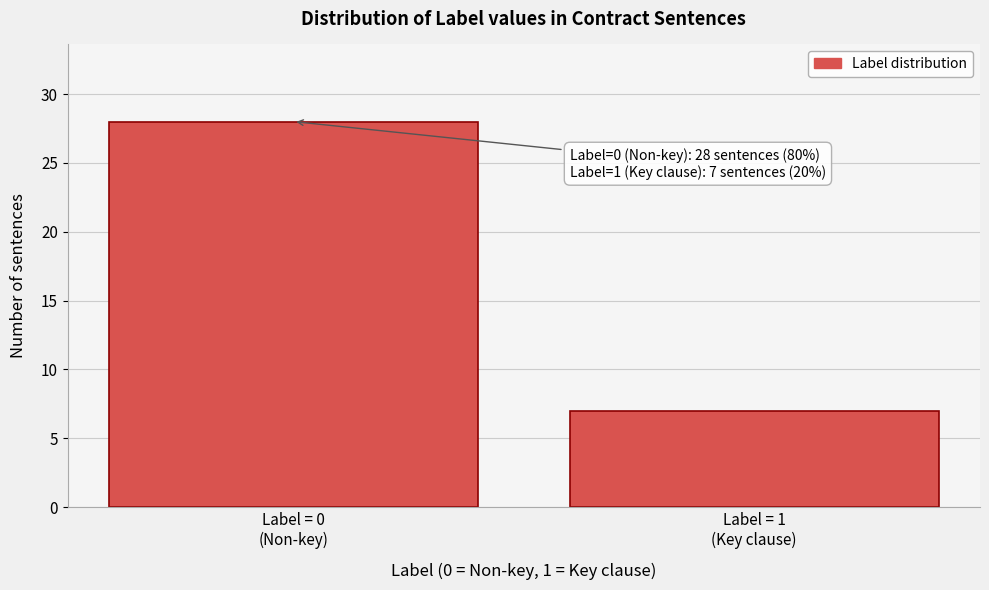

Reading right to left, transcribe all the data shown in this chart.

7	28